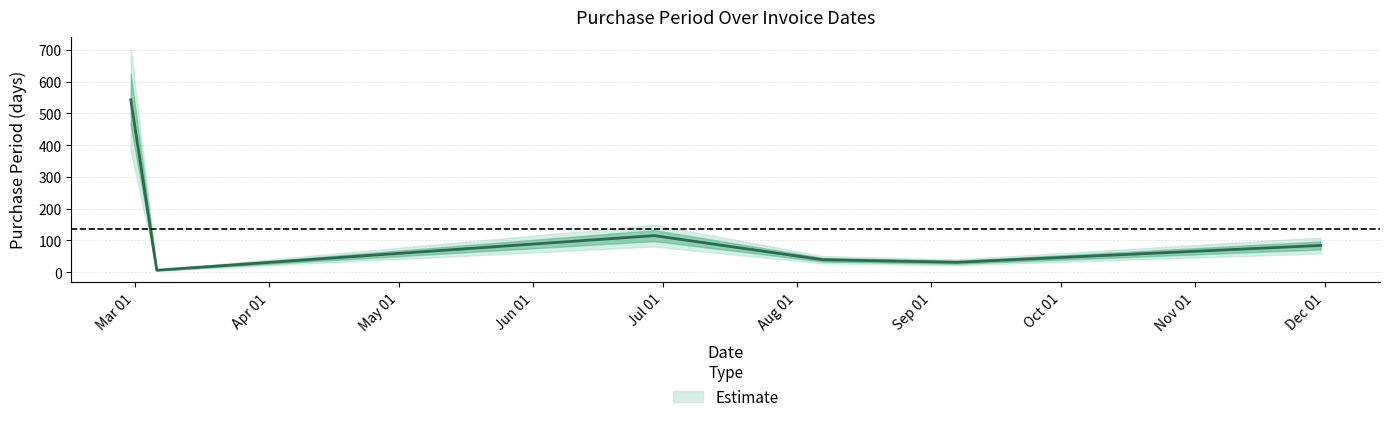

What is the change in value from 2017-02-28 to 2017-11-30?

-459